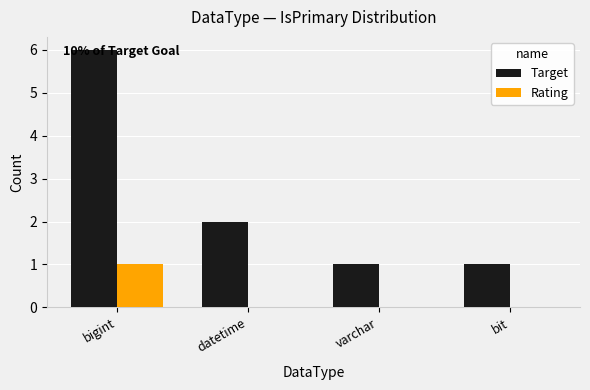

The value of Rating at varchar is 0. True or false?

True